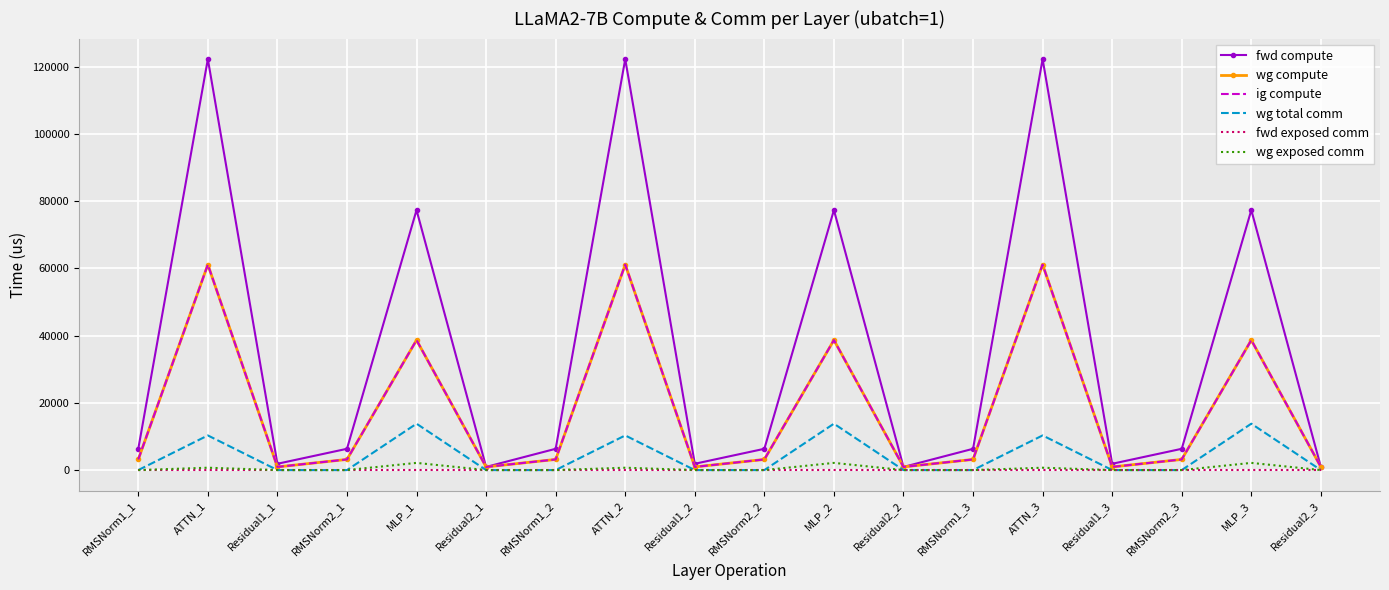

Where is ig compute nearest to the value 31037?

MLP_1